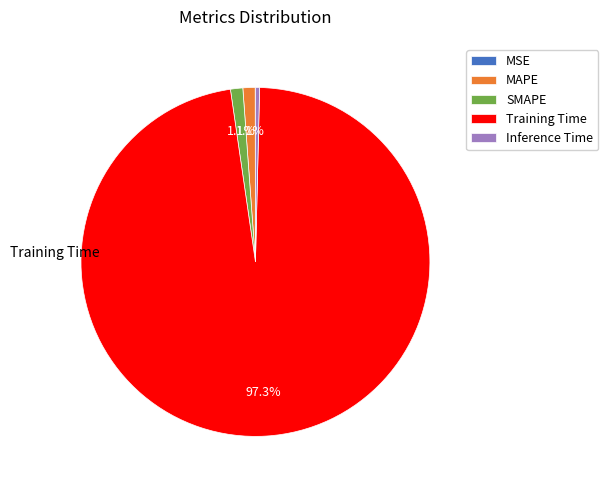

What is the largest slice in the pie chart?

Training Time